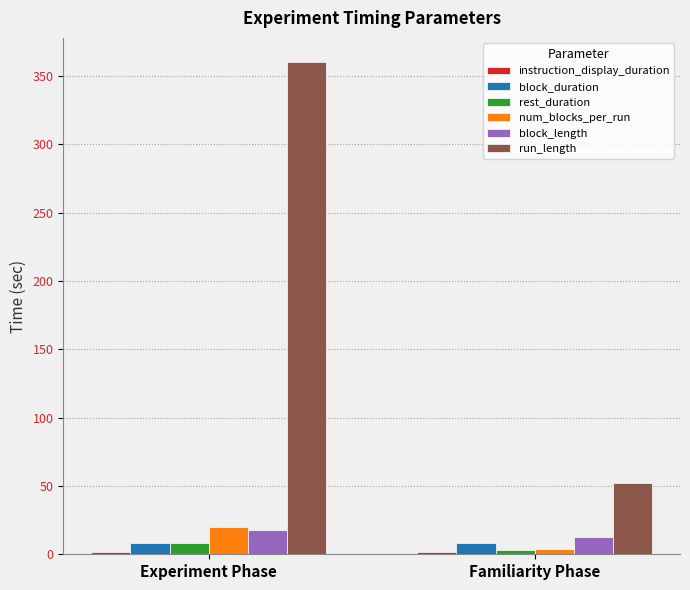

What is the label of the 2nd bar from the right?

Experiment Phase